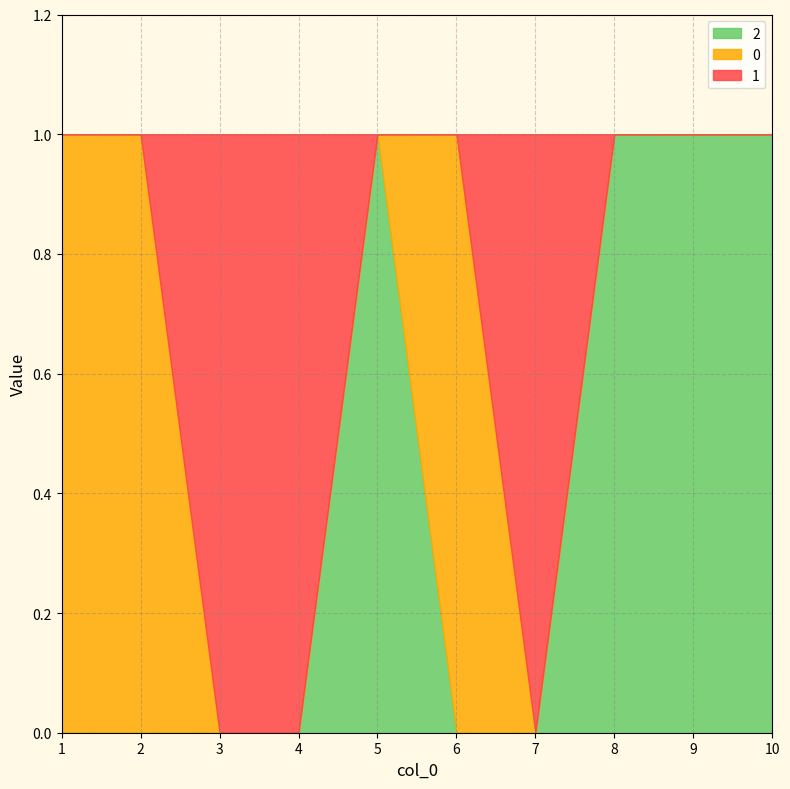

Rank the categories by 2 value from lowest to highest.

1, 2, 3, 4, 6, 7, 5, 8, 9, 10